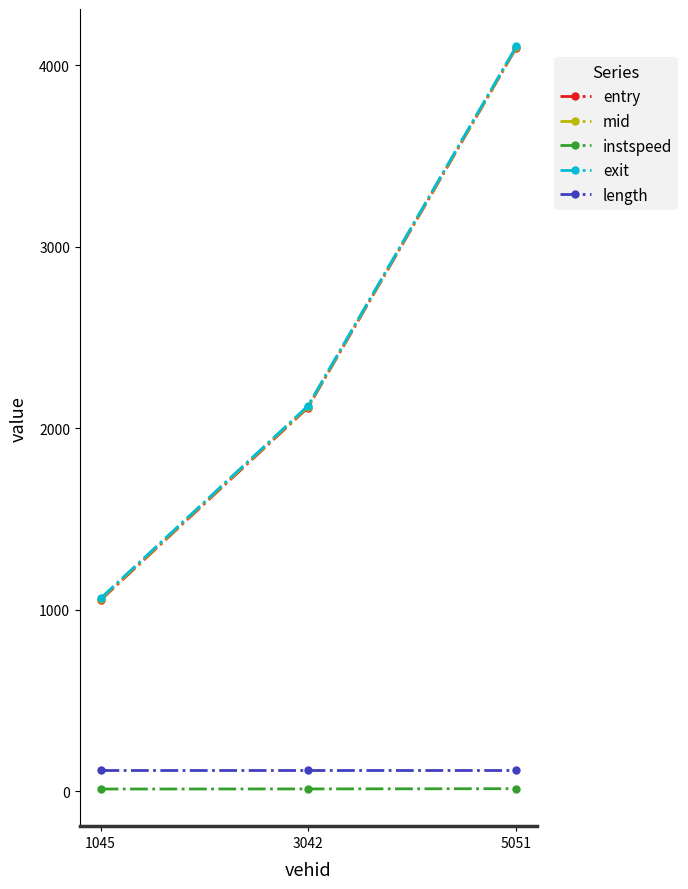

Which series changed the most between 1045 and 5051?

entry